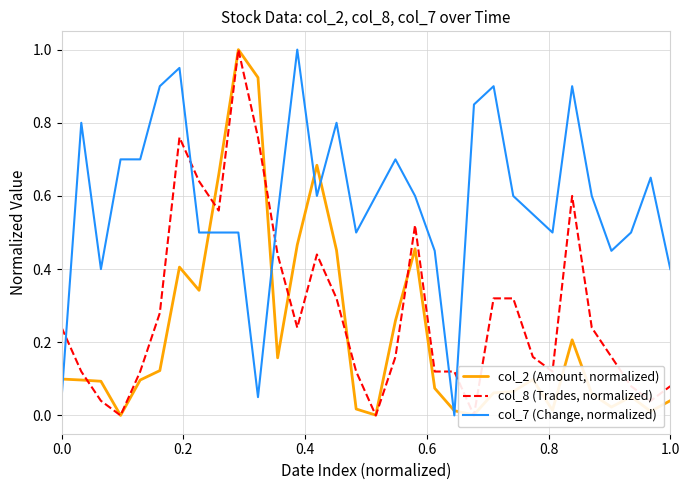

What is the highest value of the col_2 (Amount, normalized) series?

1.0